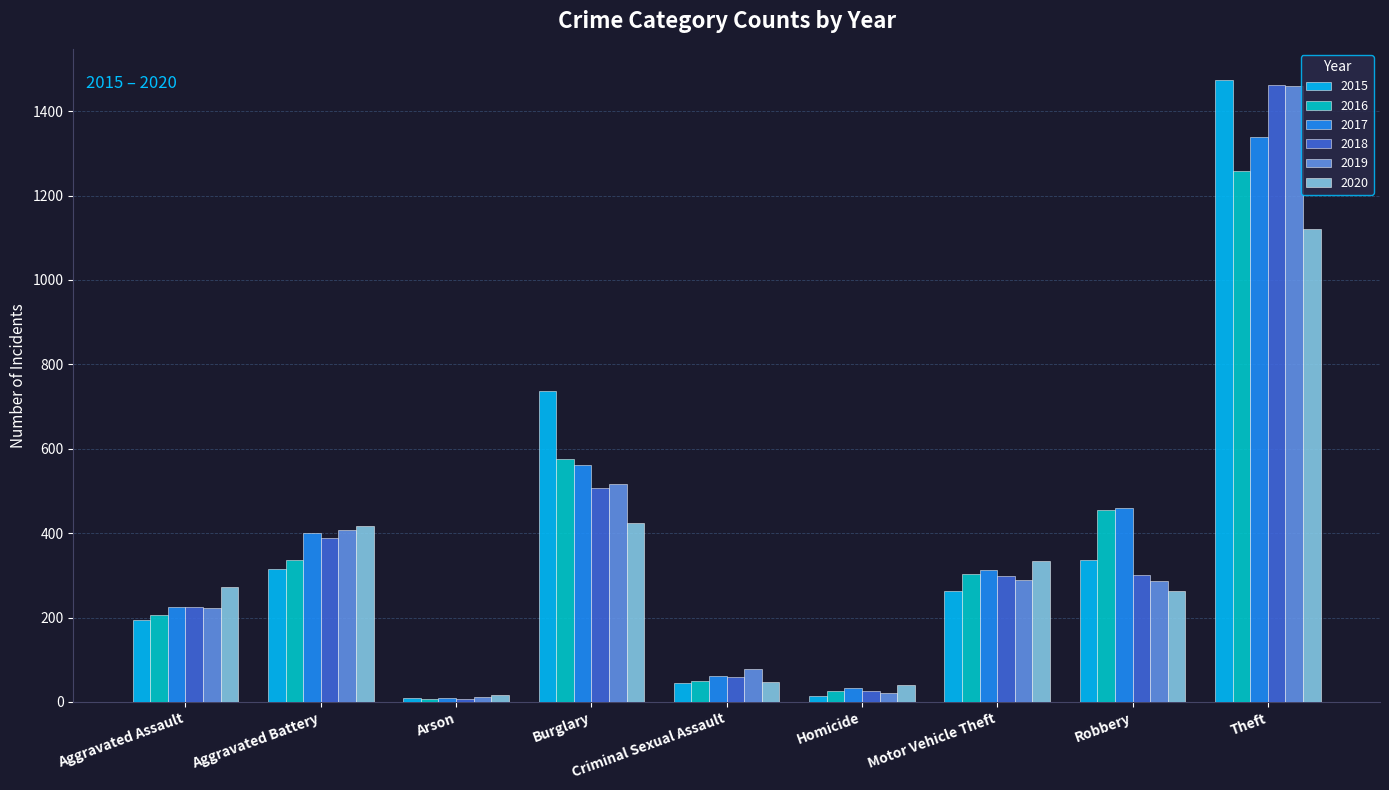

At which label is 2018 closest to 734?

Burglary